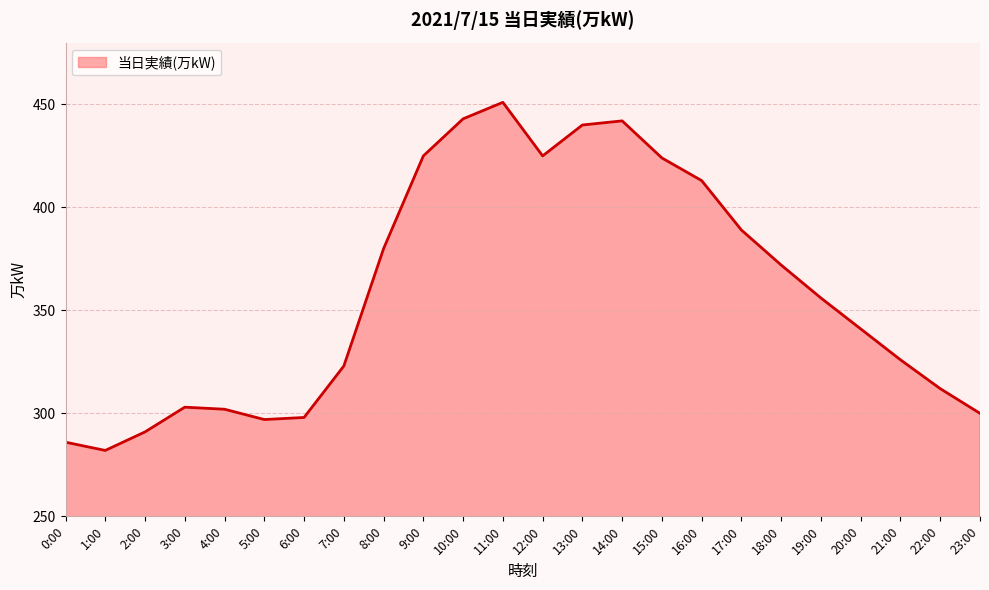

True or false: the data shows 303 at 3:00.

True